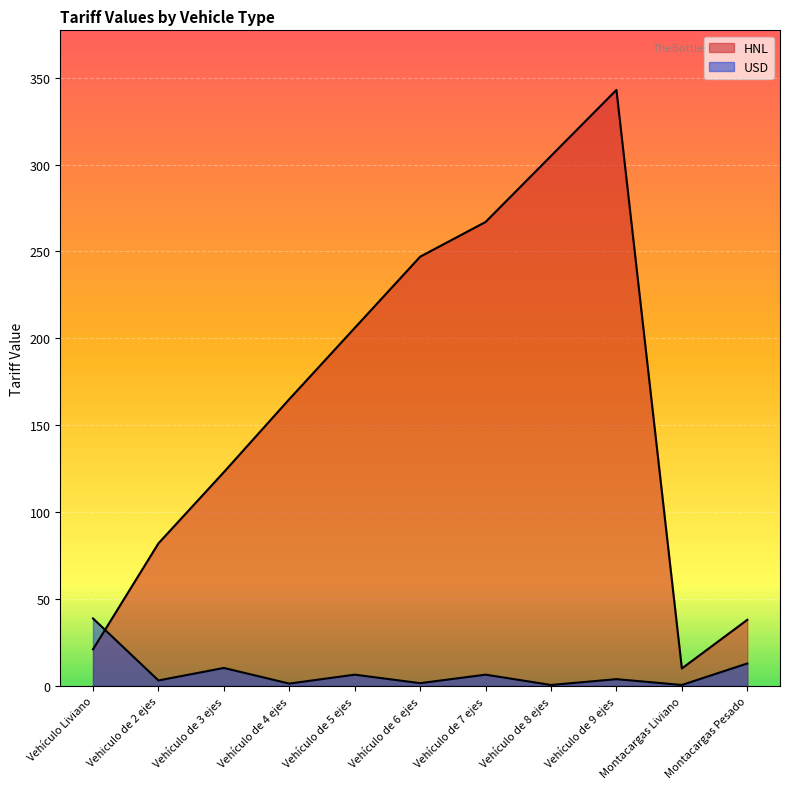

Where is USD nearest to the value 19?

Montacargas Pesado